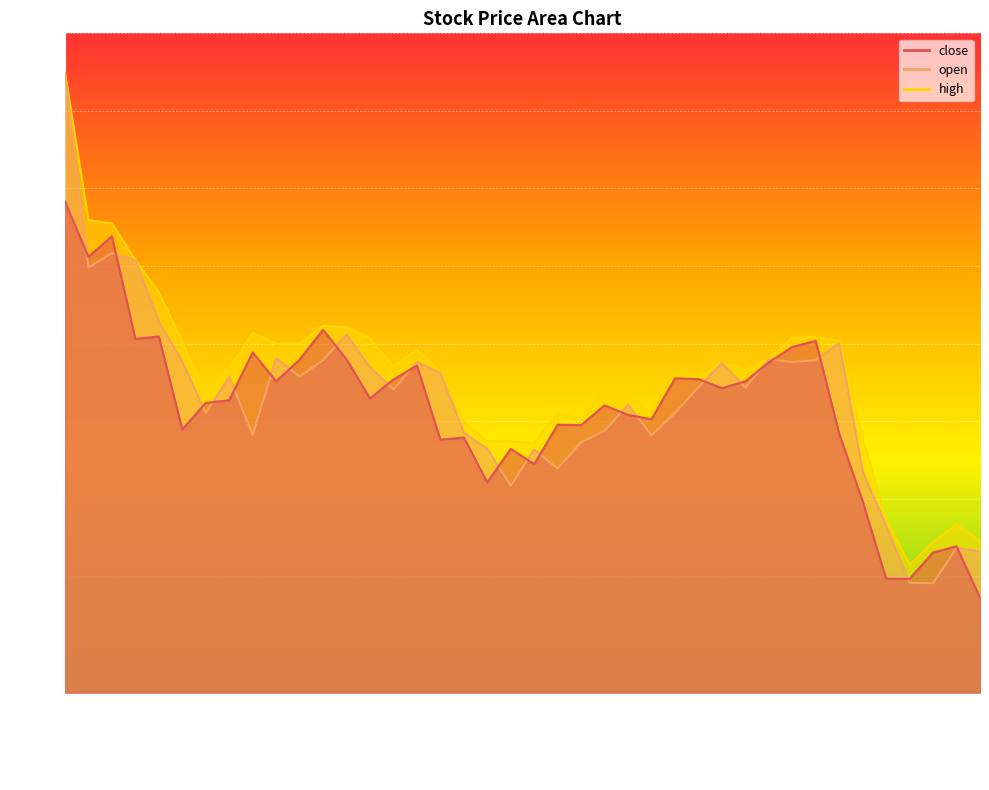

What is the value of the high point at the 34th from the left?

24.1